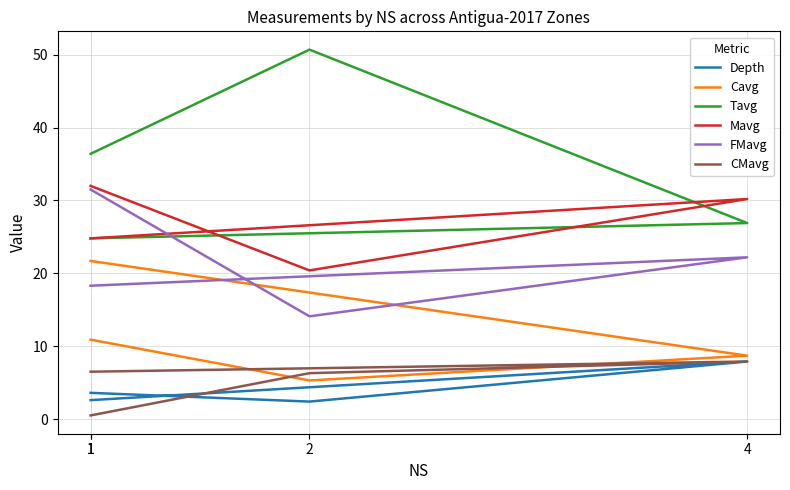

What is the lowest value of the Depth series?

2.4